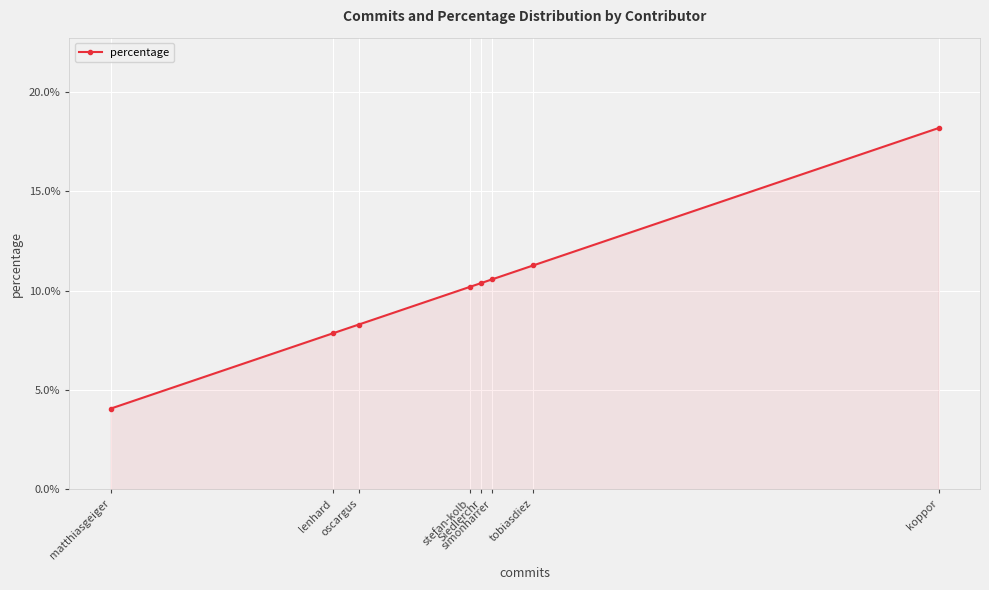

True or false: the data shows 7.9 at lenhard.

True